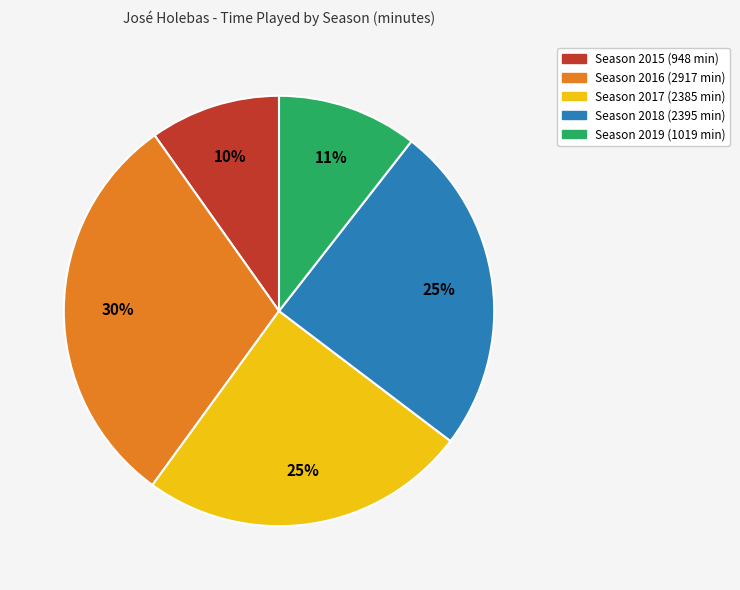

Is there any slice that represents more than half of the pie?

No